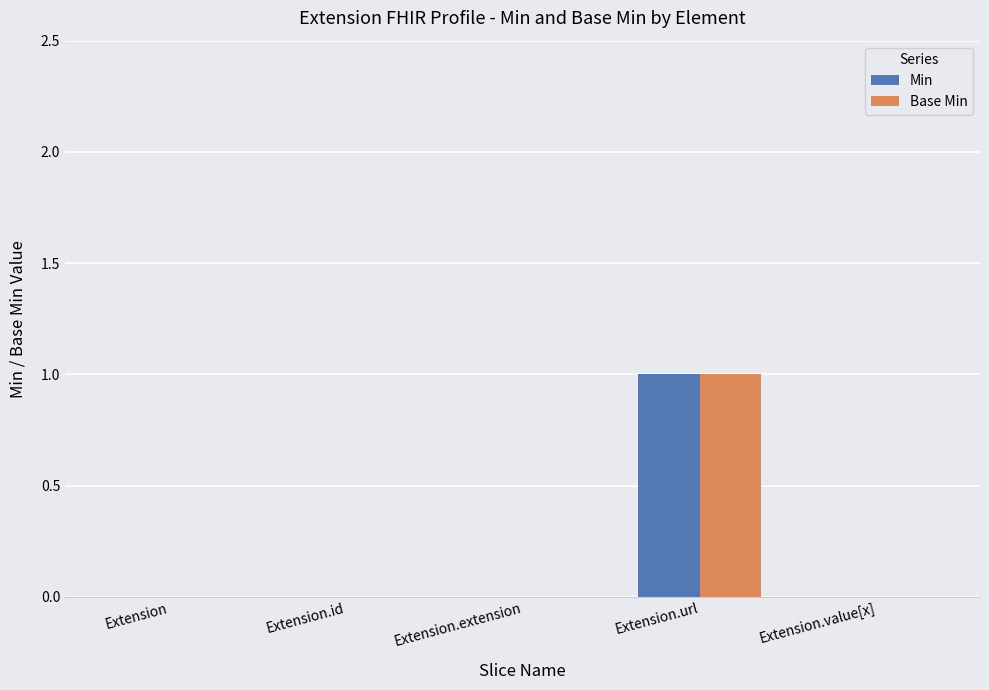

The value of Min at Extension.extension is 0. True or false?

True